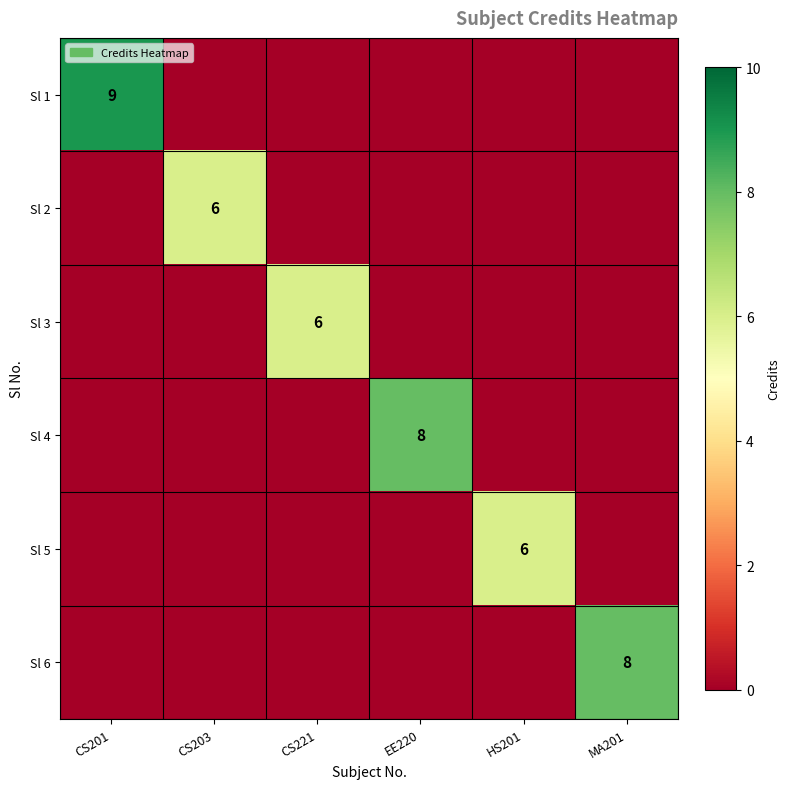

Is it true that Sl 5 equals 10 at HS201?

False